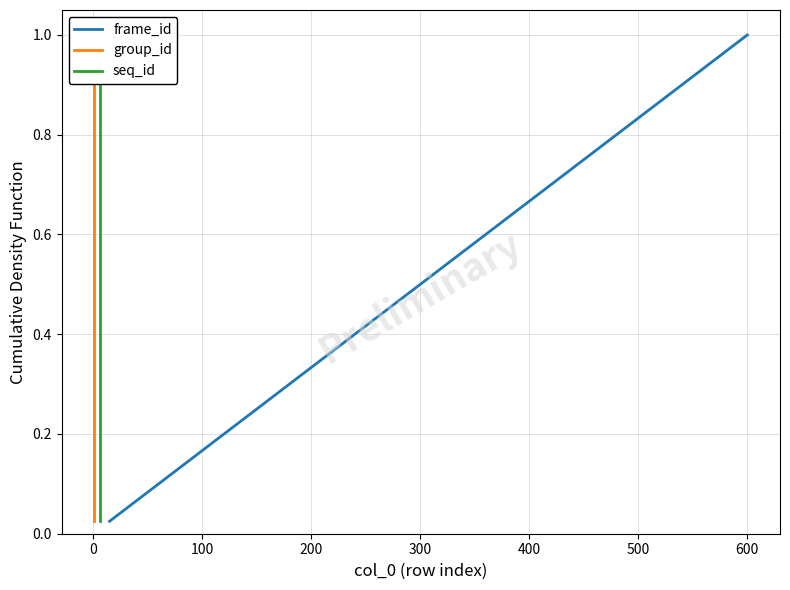

Which category has the highest value in the frame_id series?

600